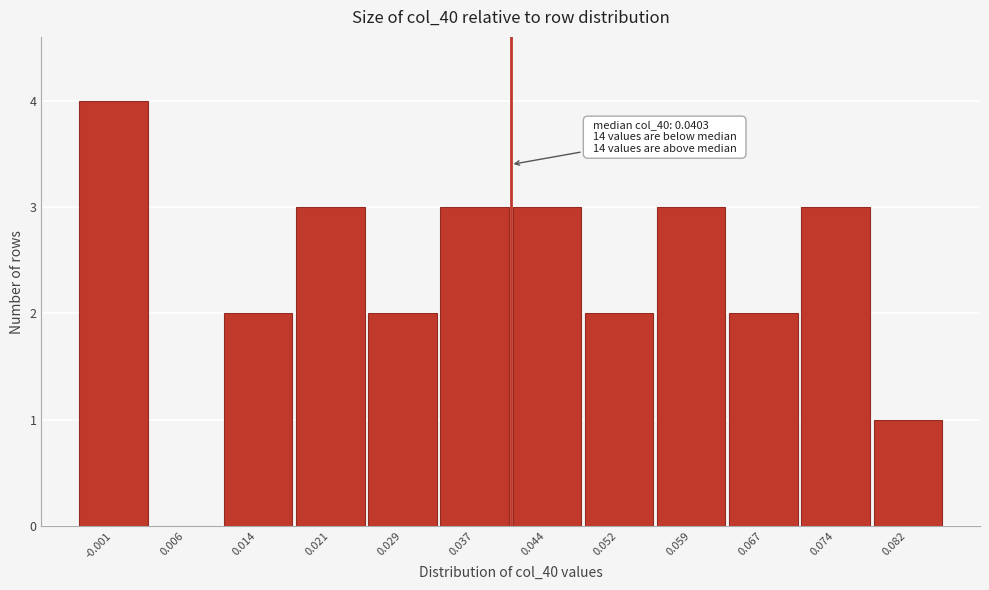

Which range on the x-axis has the tallest bar?

-0.005 to 0.003